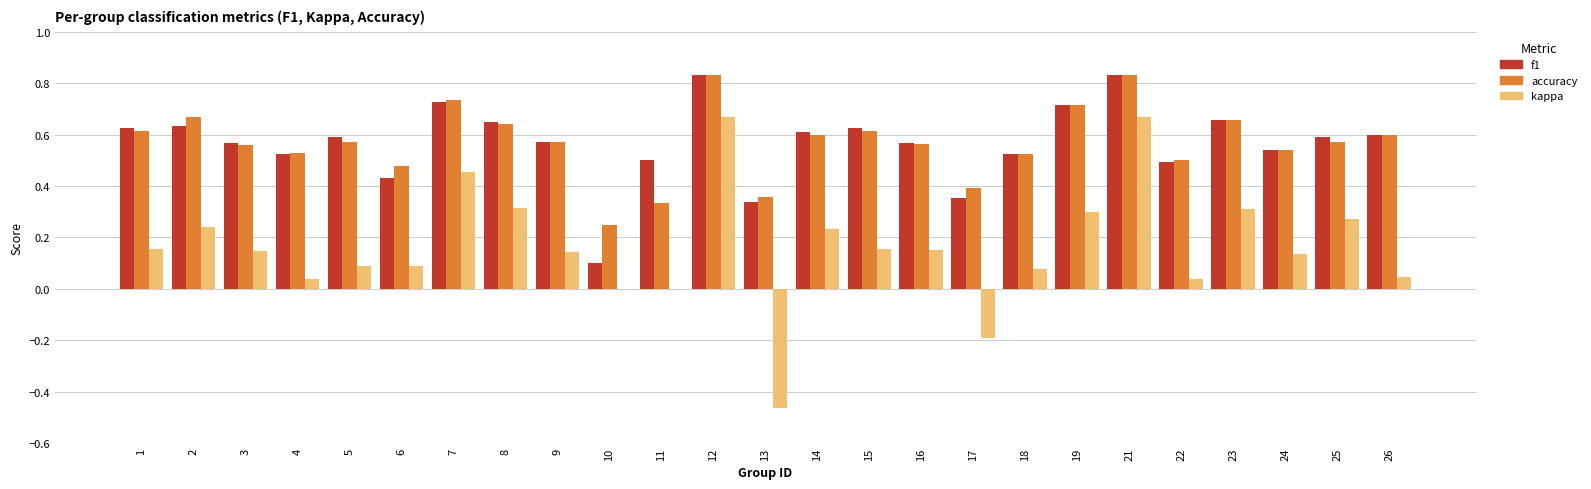

The value of accuracy at 16 is 0.6. True or false?

True